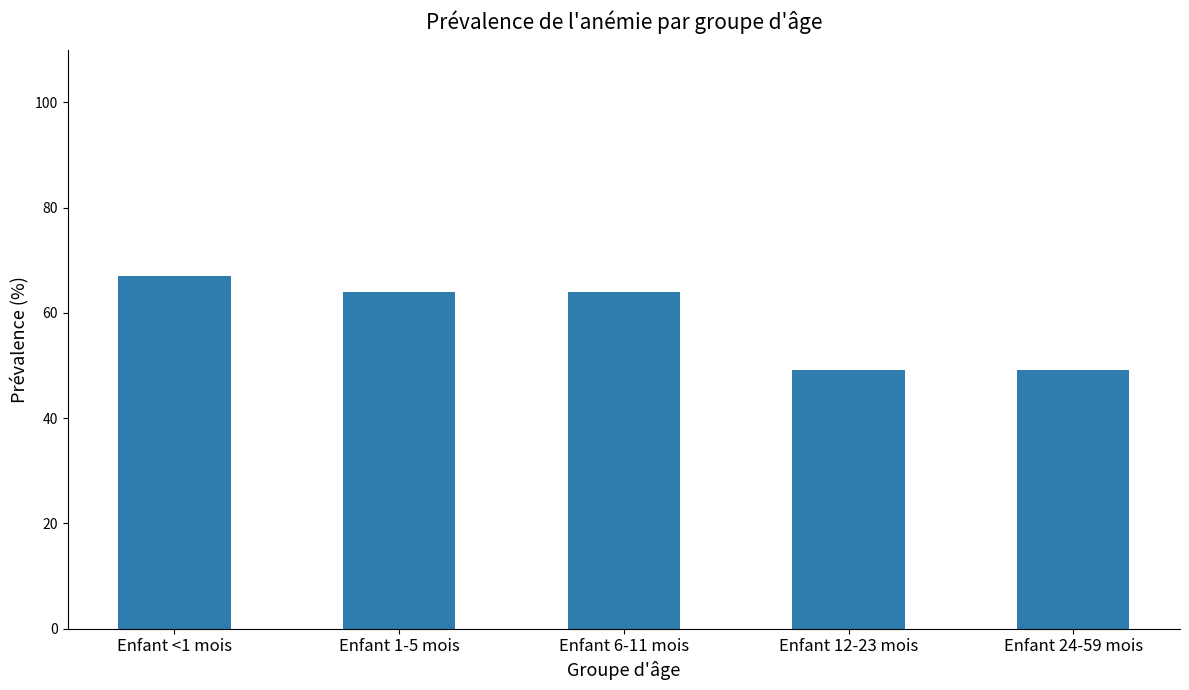

Which category has the highest value across all series?

Enfant <1 mois